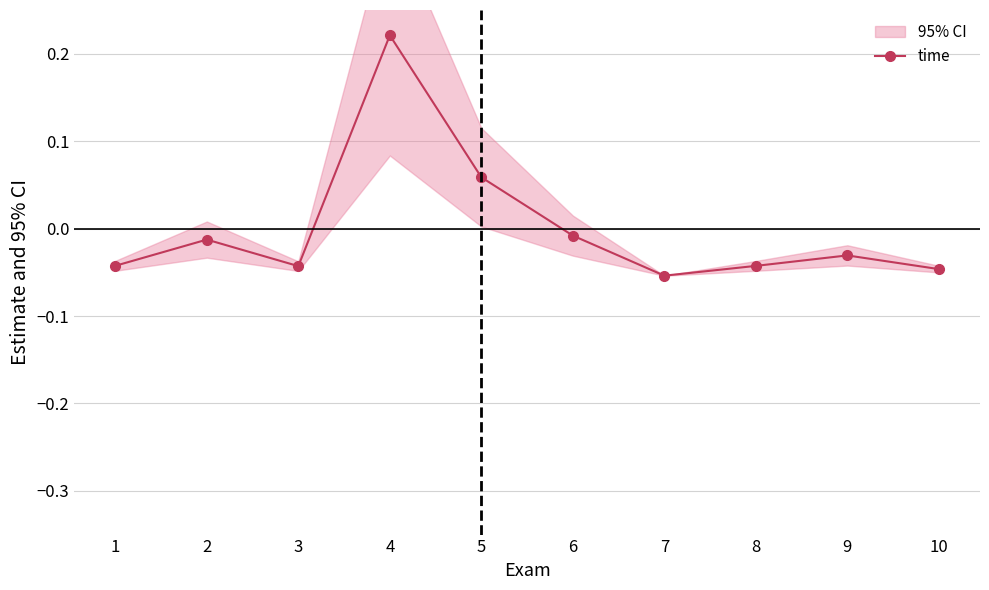

True or false: the data has more than 2 interior local peaks.

True